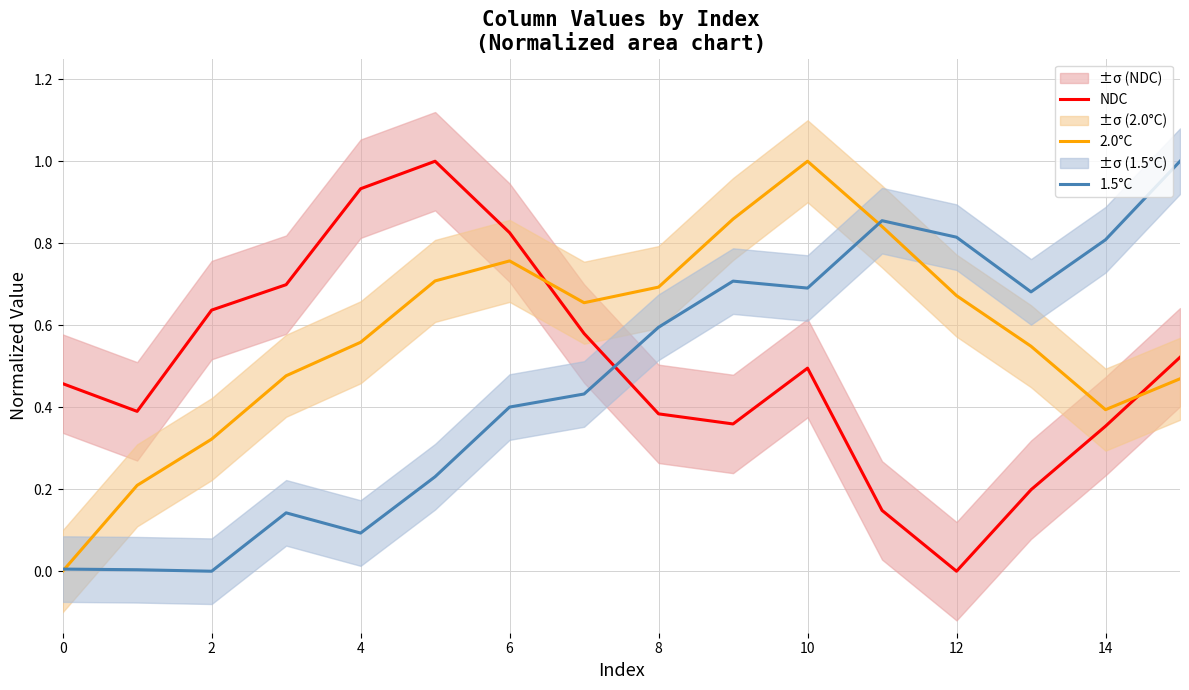

Which series has the largest range (max minus min)?

NDC